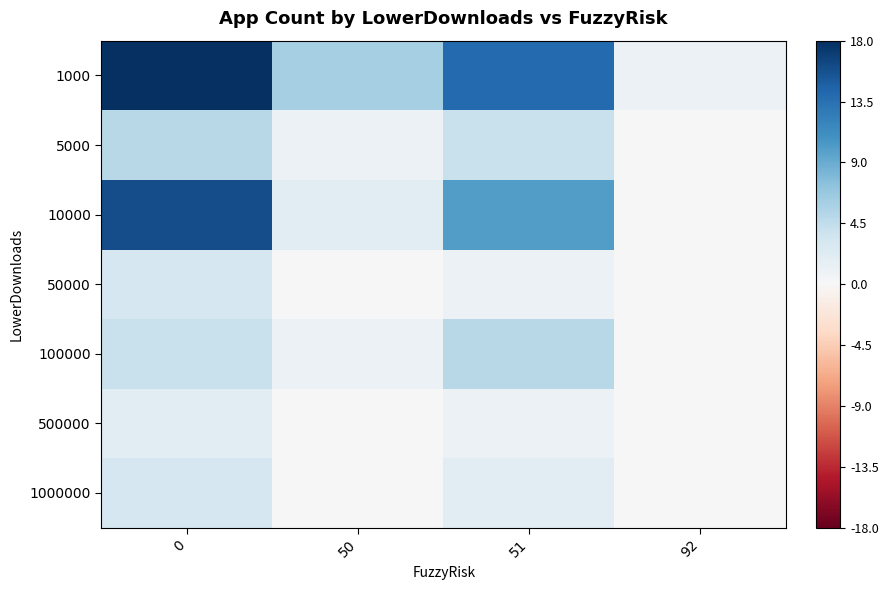

Between 92 and 51, which is larger?

51